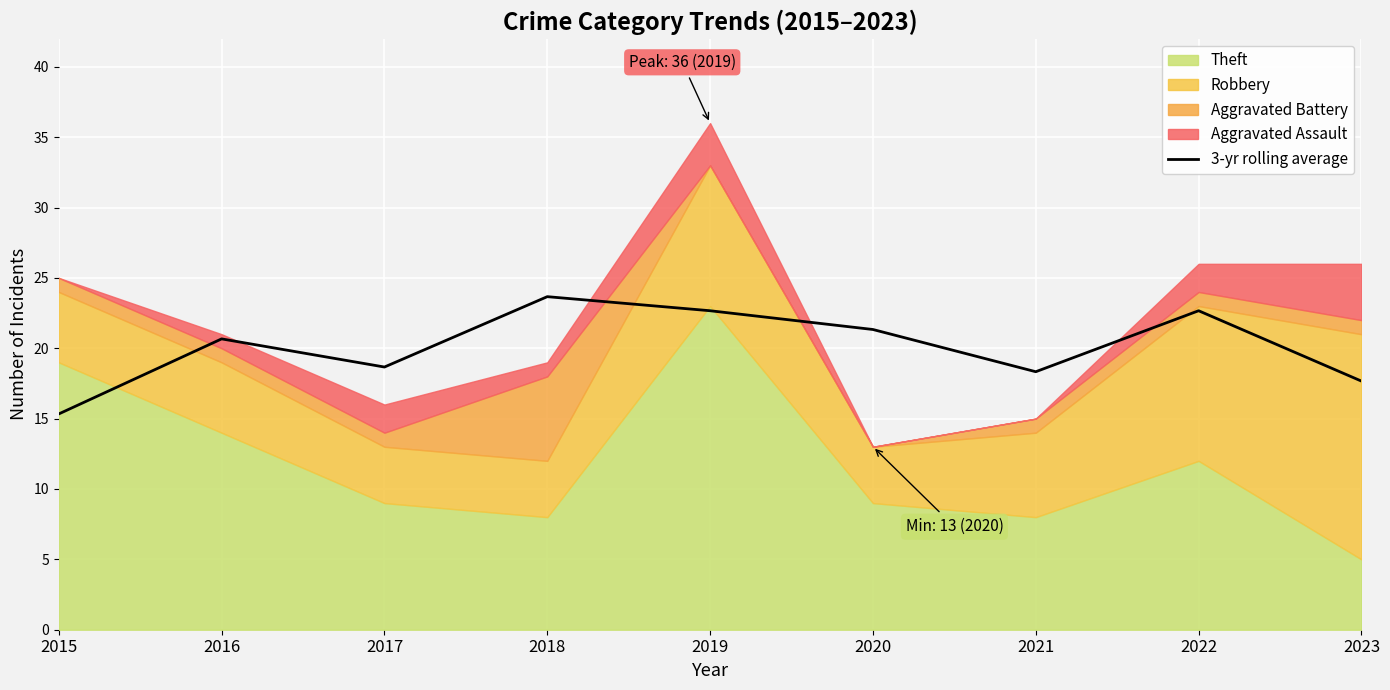

Which category has the lowest value in the 3-yr rolling average series?

2015